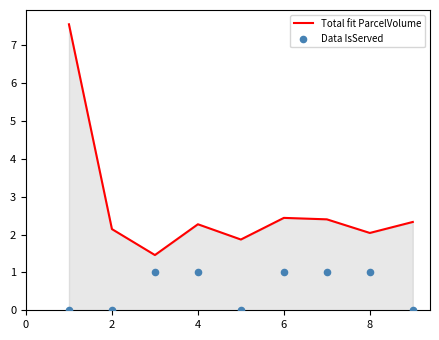

Which series contains the lowest Y value?

Data IsServed